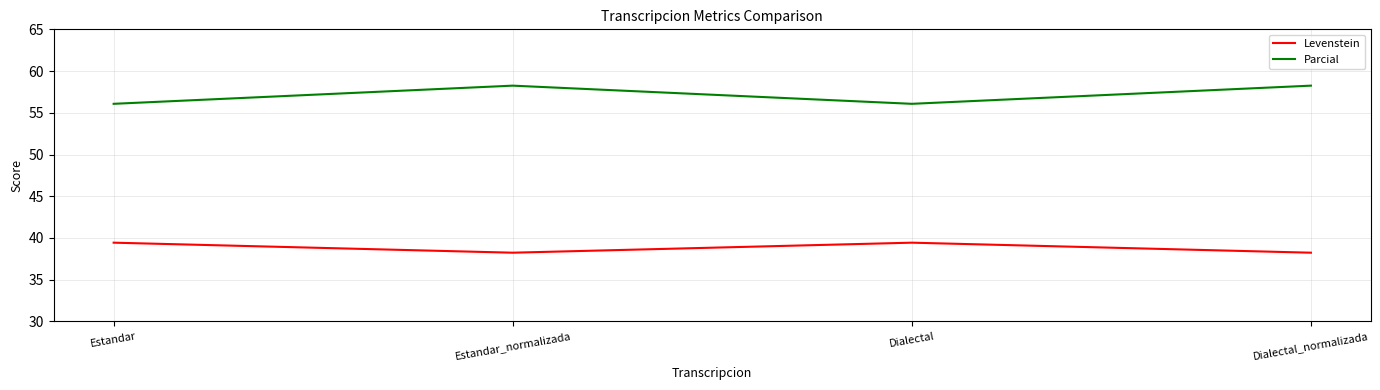

Count the Levenstein values in the range 38 to 39.

2